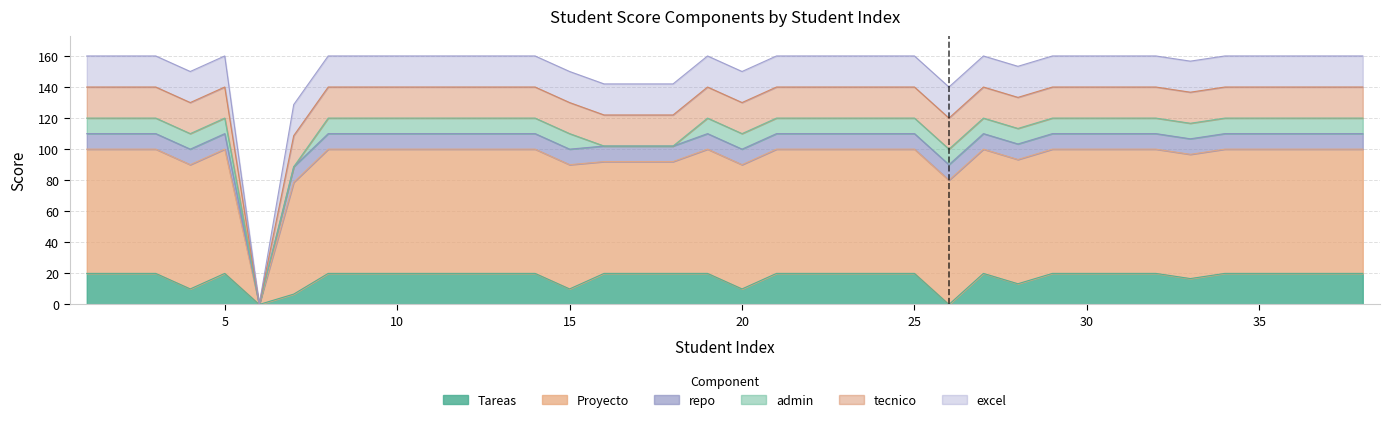

Reading left to right, transcribe all the data shown in this chart.

Tareas: 1=20.0	2=20.0	3=20.0	4=10.0	5=20.0	6=0.0	7=6.7	8=20.0	9=20.0	10=20.0	11=20.0	12=20.0	13=20.0	14=20.0	15=10.0	16=20.0	17=20.0	18=20.0	19=20.0	20=10.0	21=20.0	22=20.0	23=20.0	24=20.0	25=20.0	26=0.0	27=20.0	28=13.3	29=20.0	30=20.0	31=20.0	32=20.0	33=16.7	34=20.0	35=20.0	36=20.0	37=20.0	38=20.0
Proyecto: 1=80.0	2=80.0	3=80.0	4=80.0	5=80.0	6=0.0	7=72.0	8=80.0	9=80.0	10=80.0	11=80.0	12=80.0	13=80.0	14=80.0	15=80.0	16=72.0	17=72.0	18=72.0	19=80.0	20=80.0	21=80.0	22=80.0	23=80.0	24=80.0	25=80.0	26=80.0	27=80.0	28=80.0	29=80.0	30=80.0	31=80.0	32=80.0	33=80.0	34=80.0	35=80.0	36=80.0	37=80.0	38=80.0
repo: 1=10.0	2=10.0	3=10.0	4=10.0	5=10.0	6=0.0	7=10.0	8=10.0	9=10.0	10=10.0	11=10.0	12=10.0	13=10.0	14=10.0	15=10.0	16=10.0	17=10.0	18=10.0	19=10.0	20=10.0	21=10.0	22=10.0	23=10.0	24=10.0	25=10.0	26=10.0	27=10.0	28=10.0	29=10.0	30=10.0	31=10.0	32=10.0	33=10.0	34=10.0	35=10.0	36=10.0	37=10.0	38=10.0
admin: 1=10.0	2=10.0	3=10.0	4=10.0	5=10.0	6=0.0	7=0.0	8=10.0	9=10.0	10=10.0	11=10.0	12=10.0	13=10.0	14=10.0	15=10.0	16=0.0	17=0.0	18=0.0	19=10.0	20=10.0	21=10.0	22=10.0	23=10.0	24=10.0	25=10.0	26=10.0	27=10.0	28=10.0	29=10.0	30=10.0	31=10.0	32=10.0	33=10.0	34=10.0	35=10.0	36=10.0	37=10.0	38=10.0
tecnico: 1=20.0	2=20.0	3=20.0	4=20.0	5=20.0	6=0.0	7=20.0	8=20.0	9=20.0	10=20.0	11=20.0	12=20.0	13=20.0	14=20.0	15=20.0	16=20.0	17=20.0	18=20.0	19=20.0	20=20.0	21=20.0	22=20.0	23=20.0	24=20.0	25=20.0	26=20.0	27=20.0	28=20.0	29=20.0	30=20.0	31=20.0	32=20.0	33=20.0	34=20.0	35=20.0	36=20.0	37=20.0	38=20.0
excel: 1=20.0	2=20.0	3=20.0	4=20.0	5=20.0	6=0.0	7=20.0	8=20.0	9=20.0	10=20.0	11=20.0	12=20.0	13=20.0	14=20.0	15=20.0	16=20.0	17=20.0	18=20.0	19=20.0	20=20.0	21=20.0	22=20.0	23=20.0	24=20.0	25=20.0	26=20.0	27=20.0	28=20.0	29=20.0	30=20.0	31=20.0	32=20.0	33=20.0	34=20.0	35=20.0	36=20.0	37=20.0	38=20.0